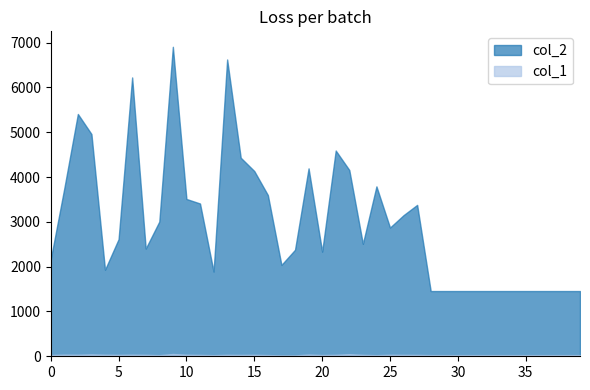

True or false: col_2 and col_1 cross at least once.

False